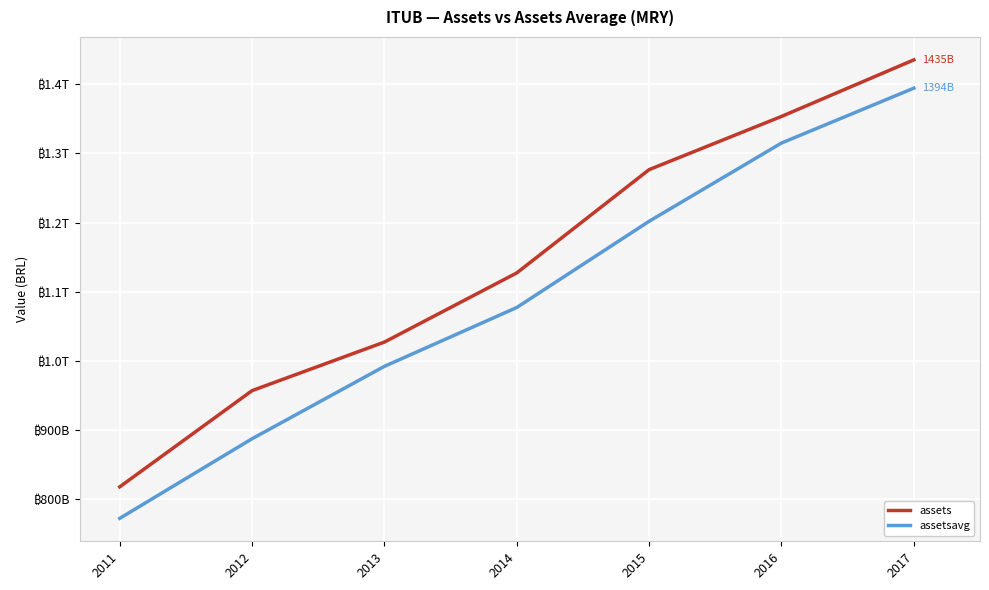

Rank the categories by assetsavg value from highest to lowest.

2017, 2016, 2015, 2014, 2013, 2012, 2011